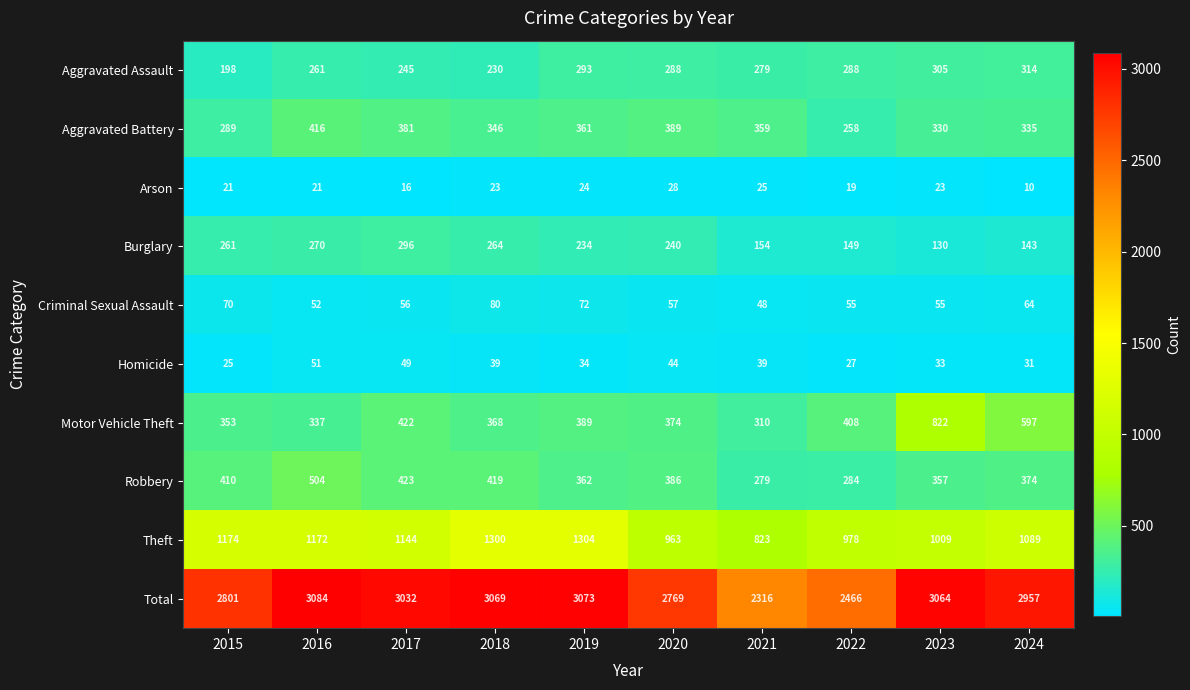

Which series has the largest range (max minus min)?

Total